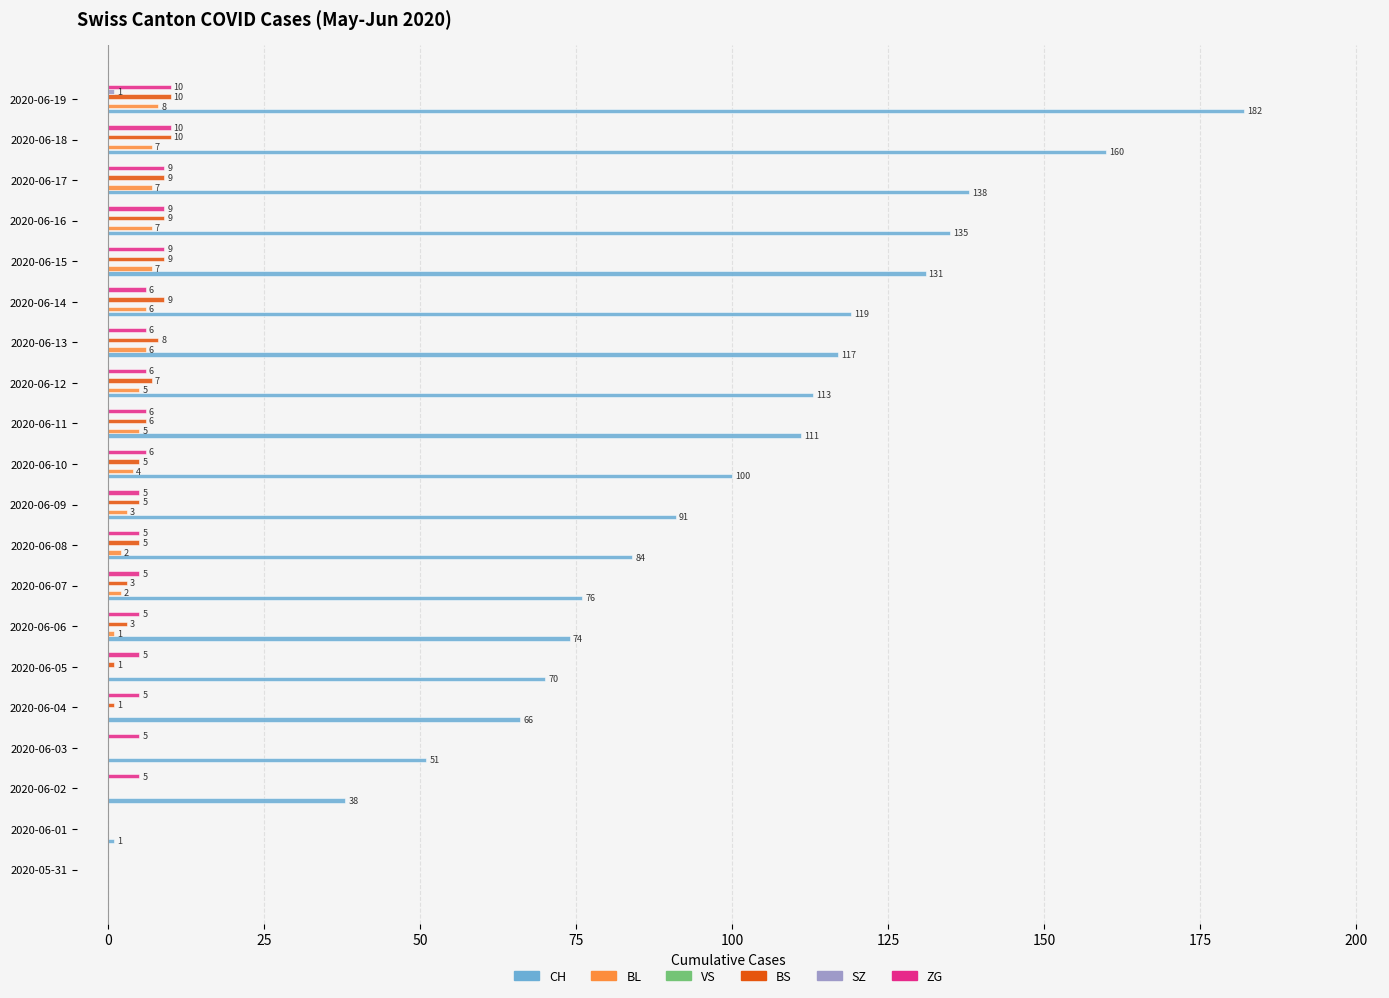

The VS series shows 0.1 at 0. True or false?

False